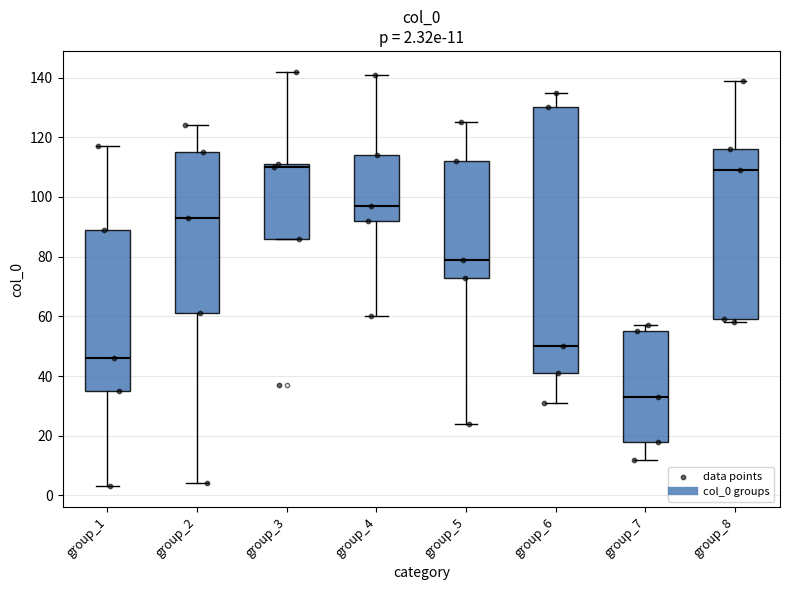

Which box is the tallest, from its lower edge to its upper edge?

group_6